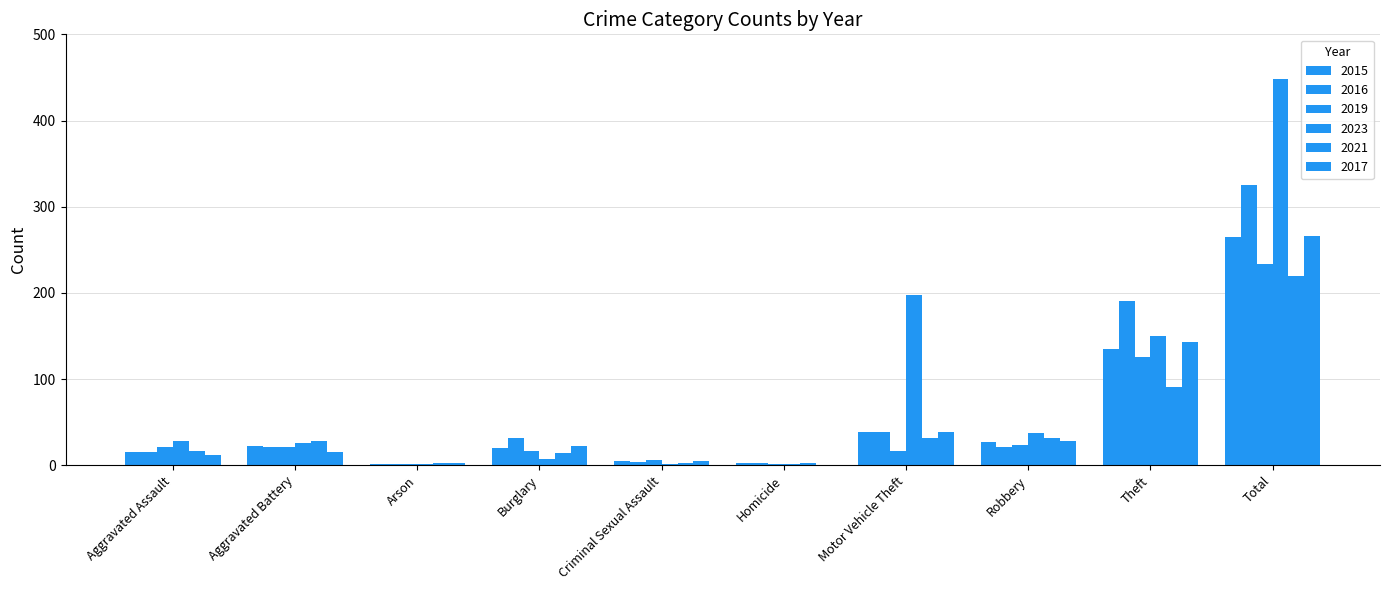

Reading right to left, transcribe all the data shown in this chart.

2015: 265	135	27	38	2	5	20	1	22	15
2016: 325	190	21	38	3	4	32	1	21	15
2019: 233	126	24	17	1	6	16	1	21	21
2023: 448	150	37	197	1	1	7	1	26	28
2021: 220	91	32	32	2	2	14	2	28	17
2017: 266	143	28	39	0	5	22	2	15	12